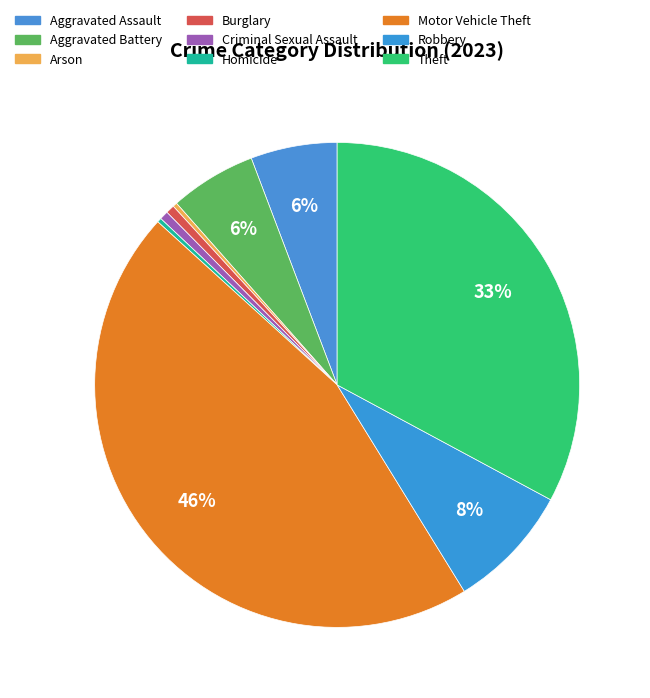

To the nearest percent, what percentage of the pie is Aggravated Battery?

6%